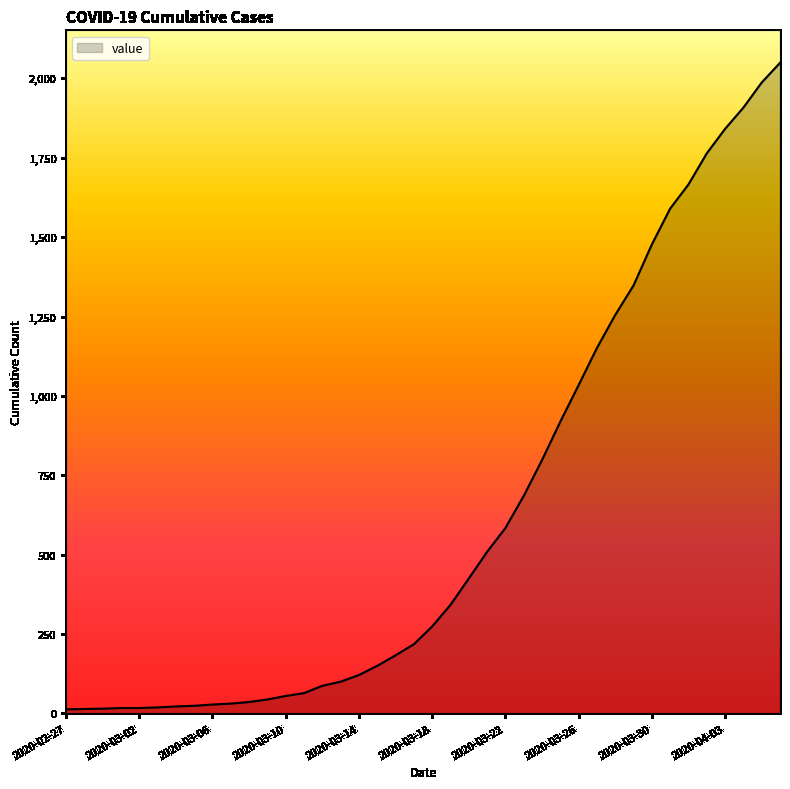

What is the difference between the maximum and minimum values?

2036